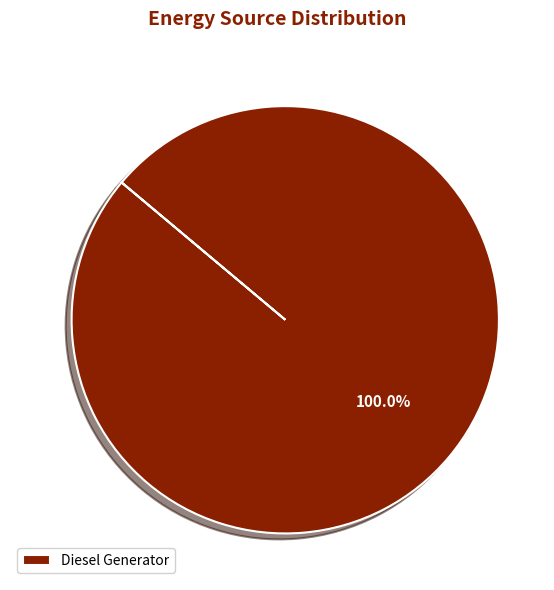

Which slice represents more than half of the pie?

Diesel Generator